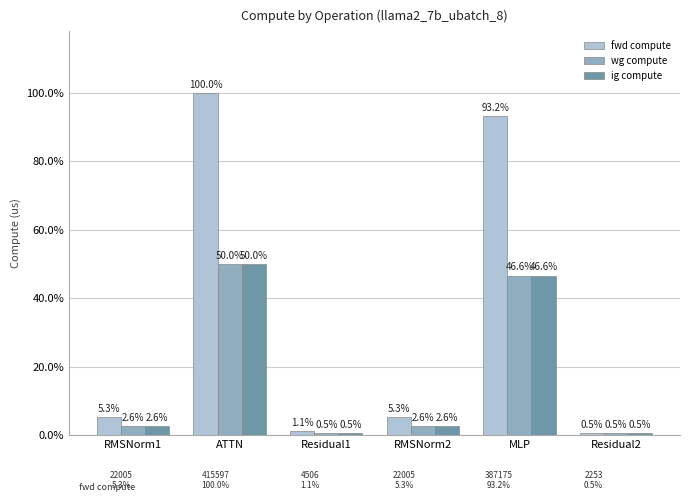

Rank the categories by ig compute value from highest to lowest.

ATTN, MLP, RMSNorm1, RMSNorm2, Residual1, Residual2